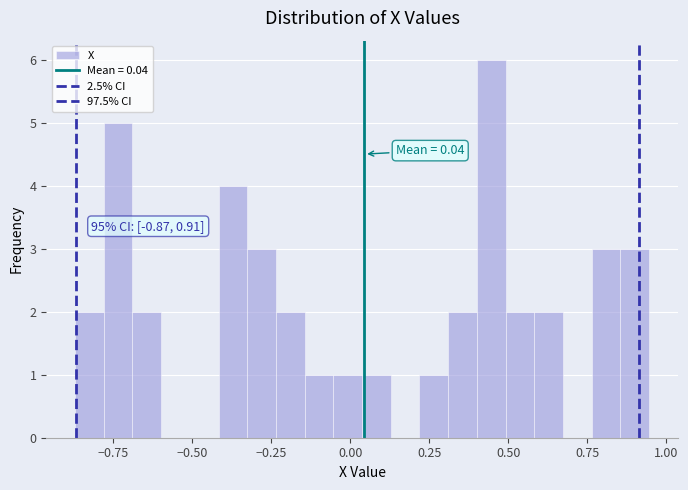

Read against the x-axis, roughly where is the centre of the tallest bar?

0.45